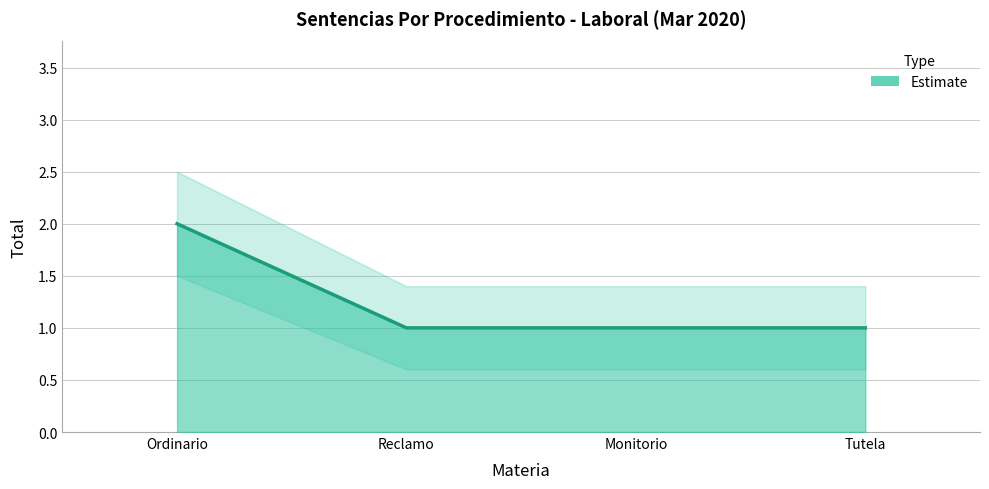

True or false: the data shows 1 at Monitorio.

True